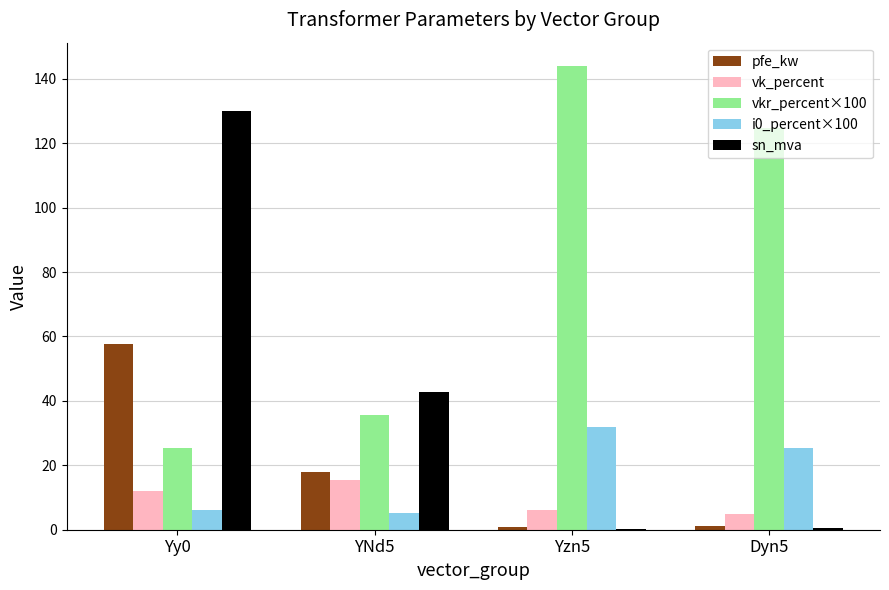

Is it true that sn_mva equals 0.2 at Yzn5?

True